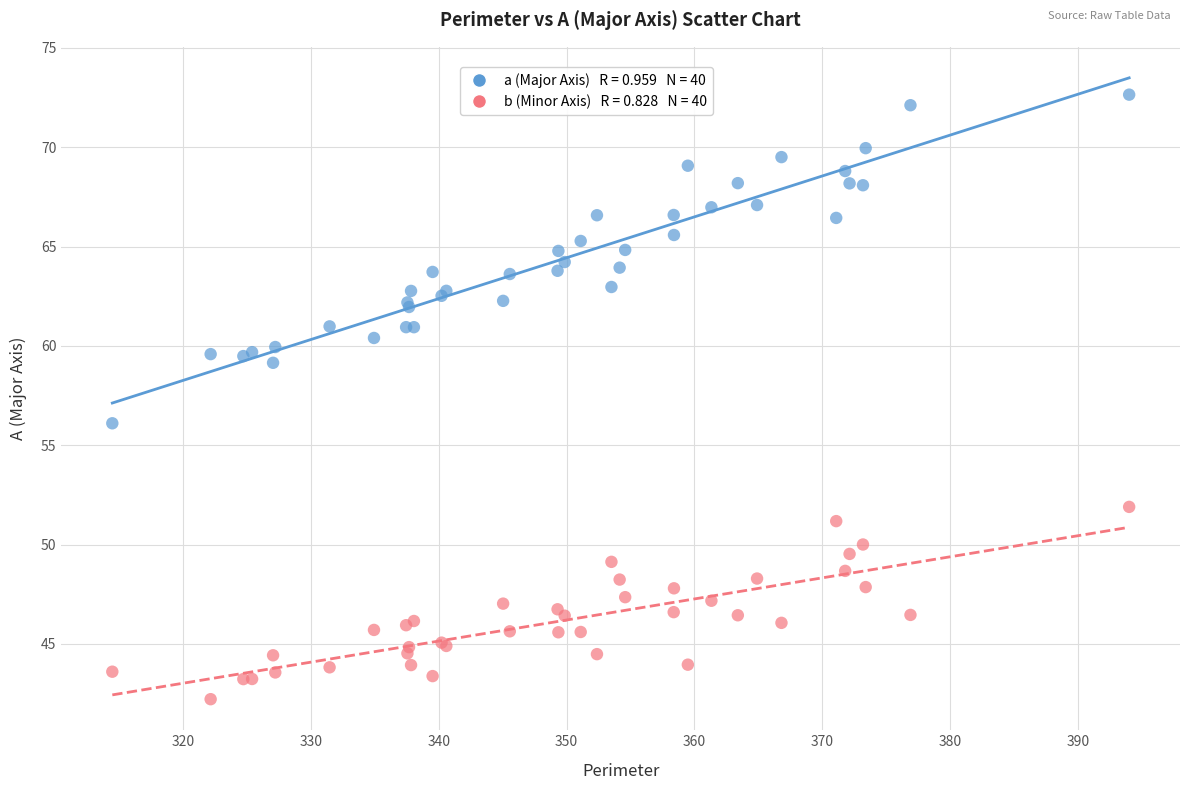

Across all series, what Y value is closest to 57?

56.1